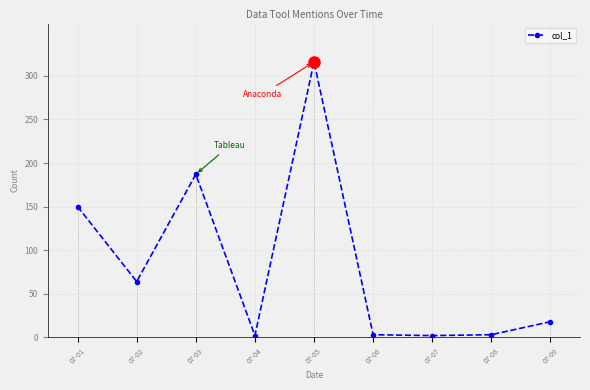

Does the chart have visible grid lines?

Yes